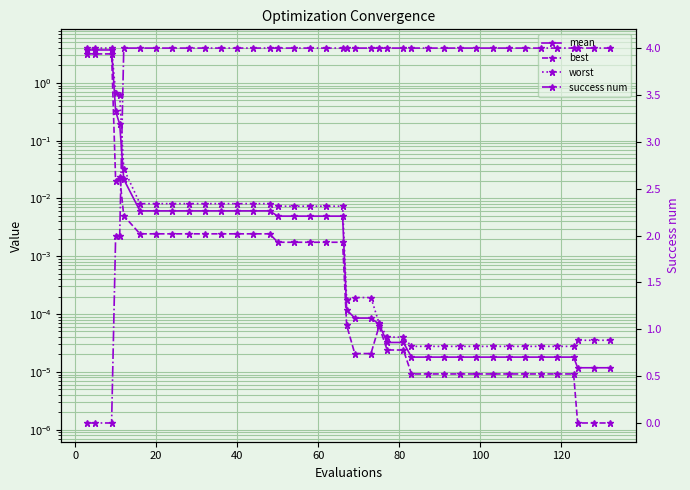

True or false: mean and worst cross at least once.

False